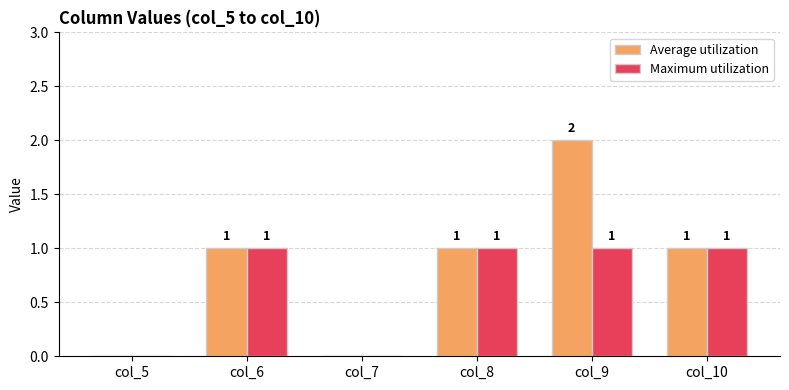

The Maximum utilization series shows 0 at col_8. True or false?

False